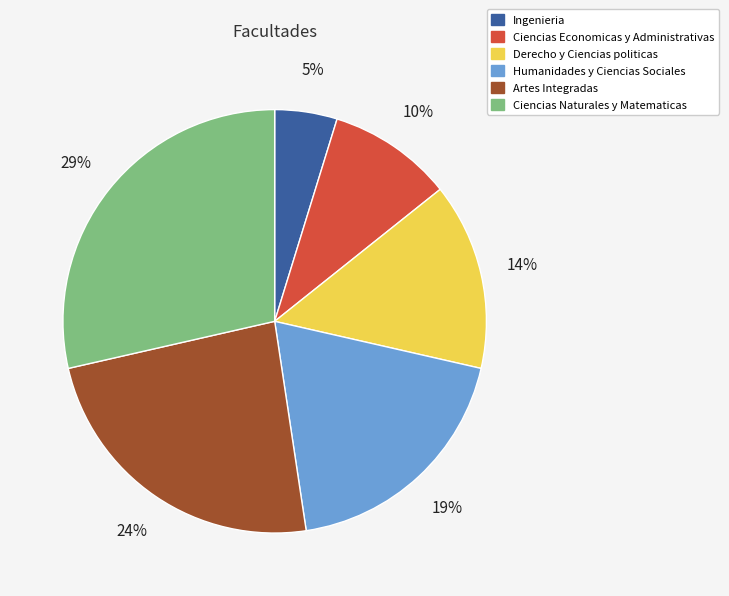

Is it true that Ciencias Economicas y Administrativas is 10% of the pie?

True